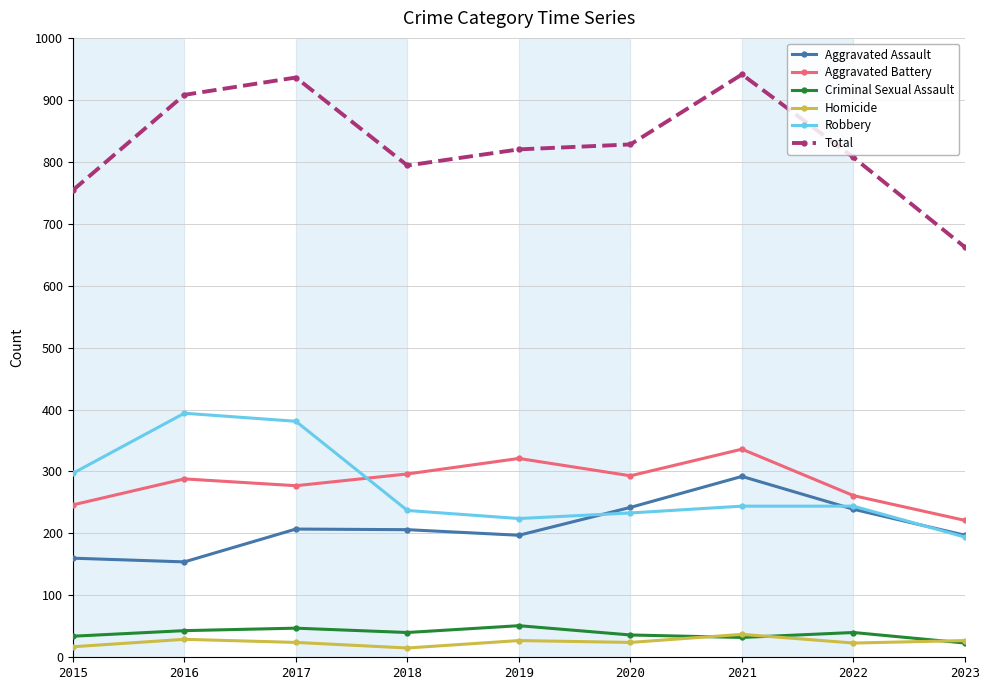

True or false: Robbery and Homicide cross at least once.

False